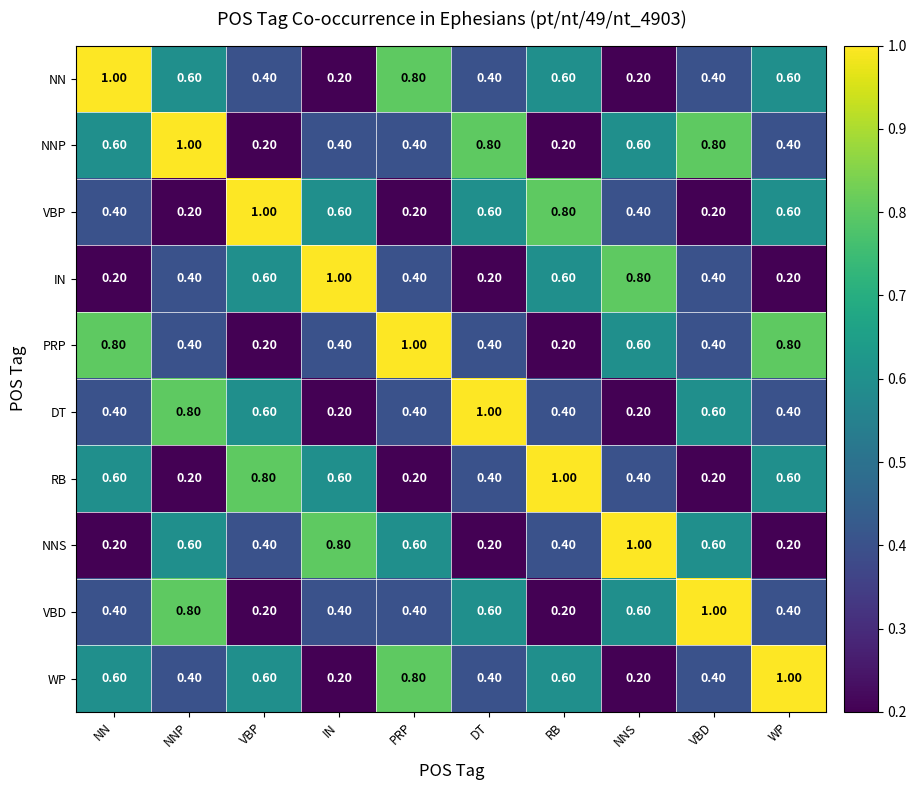

What is the maximum value shown in the chart?

1.0